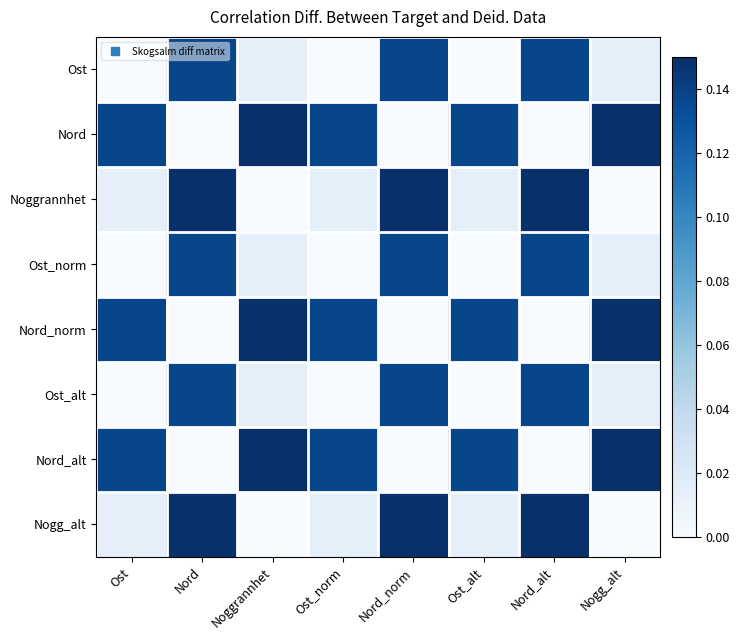

Reading right to left, list all the values displayed in this chart.

Ost: Nogg_alt=0.0	Nord_alt=0.1	Ost_alt=0.0	Nord_norm=0.1	Ost_norm=0.0	Noggrannhet=0.0	Nord=0.1	Ost=0.0
Nord: Nogg_alt=0.1	Nord_alt=0.0	Ost_alt=0.1	Nord_norm=0.0	Ost_norm=0.1	Noggrannhet=0.1	Nord=0.0	Ost=0.1
Noggrannhet: Nogg_alt=0.0	Nord_alt=0.1	Ost_alt=0.0	Nord_norm=0.1	Ost_norm=0.0	Noggrannhet=0.0	Nord=0.1	Ost=0.0
Ost_norm: Nogg_alt=0.0	Nord_alt=0.1	Ost_alt=0.0	Nord_norm=0.1	Ost_norm=0.0	Noggrannhet=0.0	Nord=0.1	Ost=0.0
Nord_norm: Nogg_alt=0.1	Nord_alt=0.0	Ost_alt=0.1	Nord_norm=0.0	Ost_norm=0.1	Noggrannhet=0.1	Nord=0.0	Ost=0.1
Ost_alt: Nogg_alt=0.0	Nord_alt=0.1	Ost_alt=0.0	Nord_norm=0.1	Ost_norm=0.0	Noggrannhet=0.0	Nord=0.1	Ost=0.0
Nord_alt: Nogg_alt=0.1	Nord_alt=0.0	Ost_alt=0.1	Nord_norm=0.0	Ost_norm=0.1	Noggrannhet=0.1	Nord=0.0	Ost=0.1
Nogg_alt: Nogg_alt=0.0	Nord_alt=0.1	Ost_alt=0.0	Nord_norm=0.1	Ost_norm=0.0	Noggrannhet=0.0	Nord=0.1	Ost=0.0